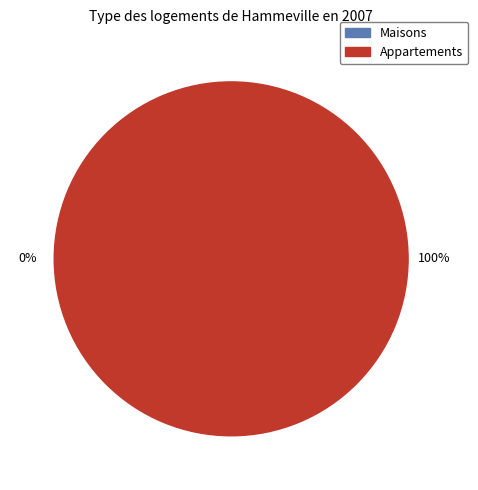

Between 0 and 1, which is larger?

1